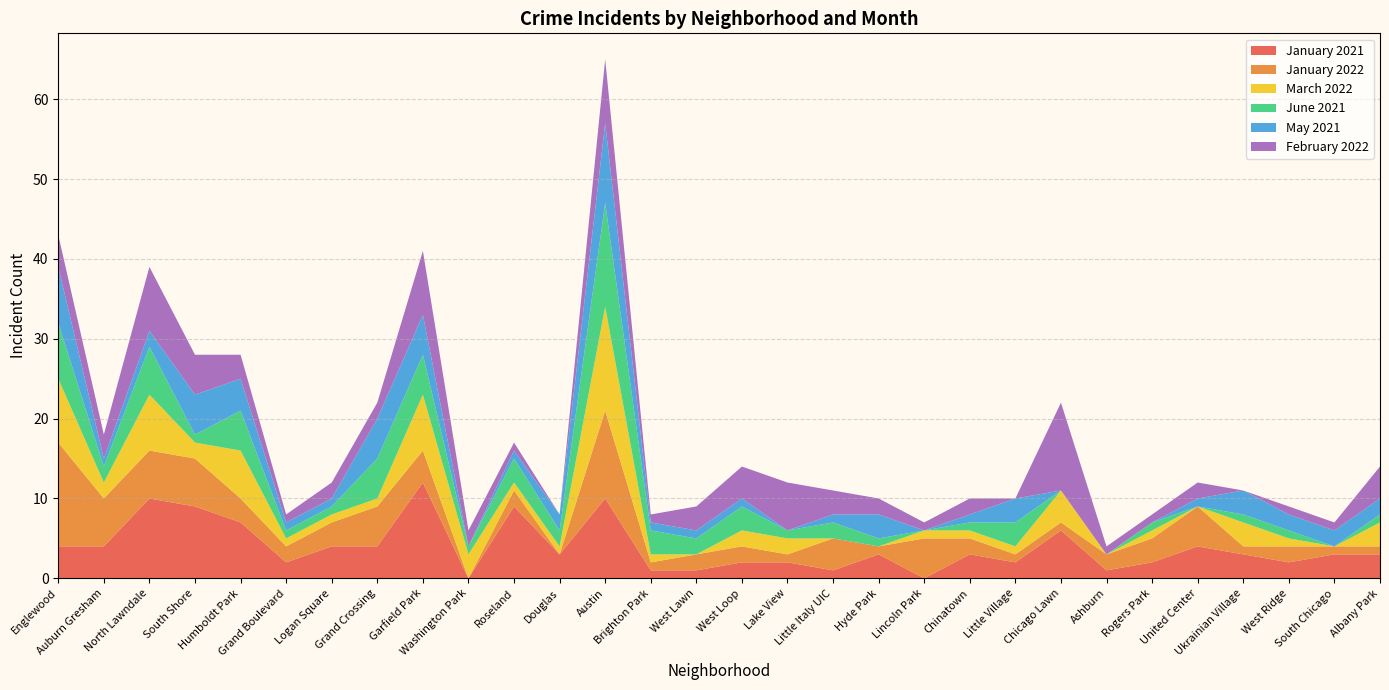

Reading left to right, extract all data points from this chart.

January 2021: Englewood=4	Auburn Gresham=4	North Lawndale=10	South Shore=9	Humboldt Park=7	Grand Boulevard=2	Logan Square=4	Grand Crossing=4	Garfield Park=12	Washington Park=0	Roseland=9	Douglas=3	Austin=10	Brighton Park=1	West Lawn=1	West Loop=2	Lake View=2	Little Italy UIC=1	Hyde Park=3	Lincoln Park=0	Chinatown=3	Little Village=2	Chicago Lawn=6	Ashburn=1	Rogers Park=2	United Center=4	Ukrainian Village=3	West Ridge=2	South Chicago=3	Albany Park=3
January 2022: Englewood=13	Auburn Gresham=6	North Lawndale=6	South Shore=6	Humboldt Park=3	Grand Boulevard=2	Logan Square=3	Grand Crossing=5	Garfield Park=4	Washington Park=0	Roseland=2	Douglas=0	Austin=11	Brighton Park=1	West Lawn=2	West Loop=2	Lake View=1	Little Italy UIC=4	Hyde Park=1	Lincoln Park=5	Chinatown=2	Little Village=1	Chicago Lawn=1	Ashburn=2	Rogers Park=3	United Center=5	Ukrainian Village=1	West Ridge=2	South Chicago=1	Albany Park=1
March 2022: Englewood=8	Auburn Gresham=2	North Lawndale=7	South Shore=2	Humboldt Park=6	Grand Boulevard=1	Logan Square=1	Grand Crossing=1	Garfield Park=7	Washington Park=3	Roseland=1	Douglas=1	Austin=13	Brighton Park=1	West Lawn=0	West Loop=2	Lake View=2	Little Italy UIC=0	Hyde Park=0	Lincoln Park=1	Chinatown=1	Little Village=1	Chicago Lawn=4	Ashburn=0	Rogers Park=1	United Center=0	Ukrainian Village=3	West Ridge=1	South Chicago=0	Albany Park=3
June 2021: Englewood=7	Auburn Gresham=2	North Lawndale=6	South Shore=1	Humboldt Park=5	Grand Boulevard=1	Logan Square=1	Grand Crossing=5	Garfield Park=5	Washington Park=1	Roseland=3	Douglas=2	Austin=13	Brighton Park=3	West Lawn=2	West Loop=3	Lake View=1	Little Italy UIC=2	Hyde Park=1	Lincoln Park=0	Chinatown=1	Little Village=3	Chicago Lawn=0	Ashburn=0	Rogers Park=1	United Center=0	Ukrainian Village=1	West Ridge=1	South Chicago=0	Albany Park=1
May 2021: Englewood=7	Auburn Gresham=1	North Lawndale=2	South Shore=5	Humboldt Park=4	Grand Boulevard=1	Logan Square=1	Grand Crossing=5	Garfield Park=5	Washington Park=0	Roseland=1	Douglas=2	Austin=10	Brighton Park=1	West Lawn=1	West Loop=1	Lake View=0	Little Italy UIC=1	Hyde Park=3	Lincoln Park=0	Chinatown=1	Little Village=3	Chicago Lawn=0	Ashburn=0	Rogers Park=0	United Center=1	Ukrainian Village=3	West Ridge=2	South Chicago=2	Albany Park=2
February 2022: Englewood=4	Auburn Gresham=3	North Lawndale=8	South Shore=5	Humboldt Park=3	Grand Boulevard=1	Logan Square=2	Grand Crossing=2	Garfield Park=8	Washington Park=2	Roseland=1	Douglas=0	Austin=8	Brighton Park=1	West Lawn=3	West Loop=4	Lake View=6	Little Italy UIC=3	Hyde Park=2	Lincoln Park=1	Chinatown=2	Little Village=0	Chicago Lawn=11	Ashburn=1	Rogers Park=1	United Center=2	Ukrainian Village=0	West Ridge=1	South Chicago=1	Albany Park=4